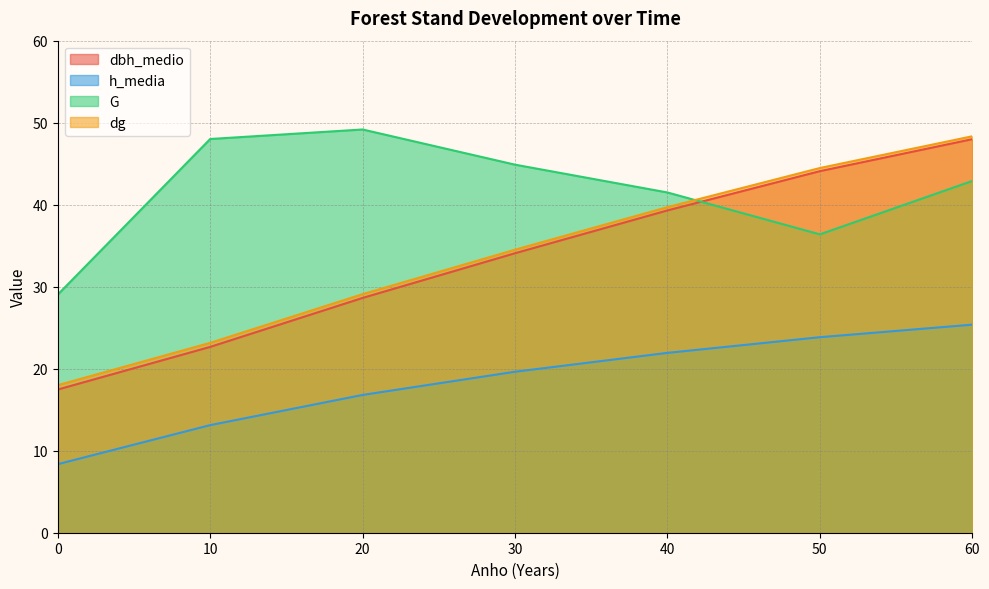

At which label is dbh_medio closest to 32?

30